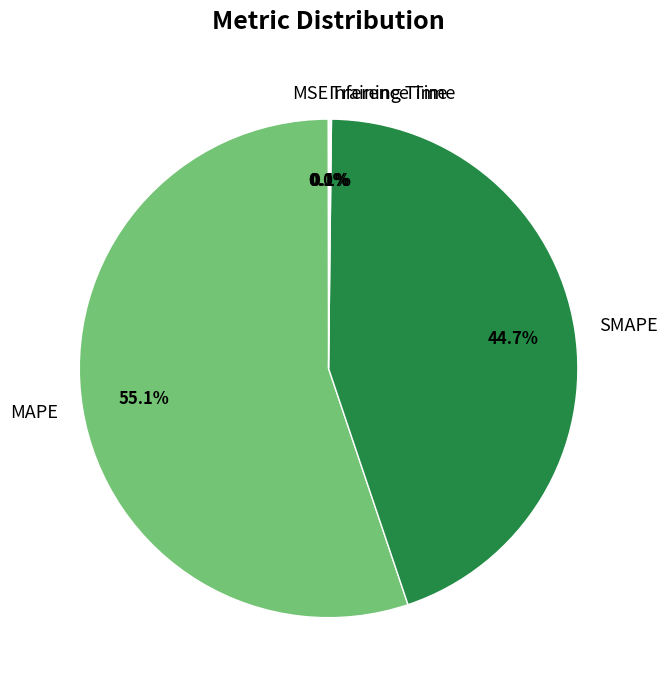

What is the majority slice?

MAPE